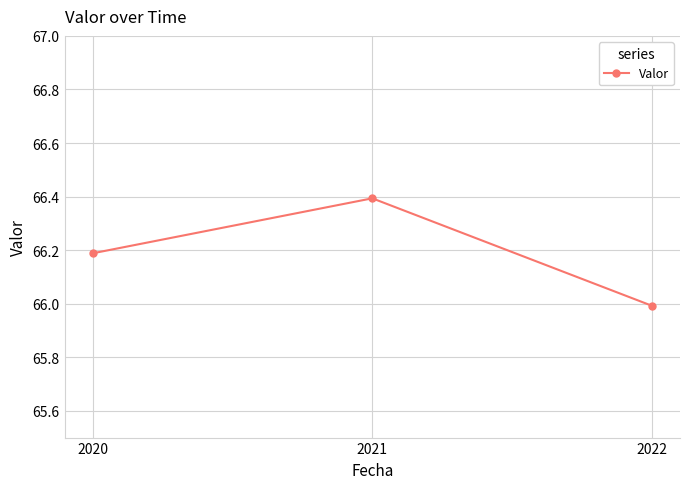

List the labels in order of value, largest first.

2021, 2020, 2022